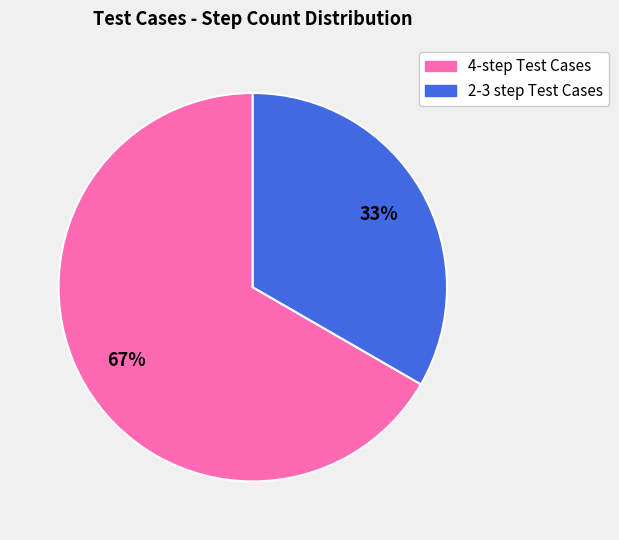

Is there a majority slice in this chart?

Yes